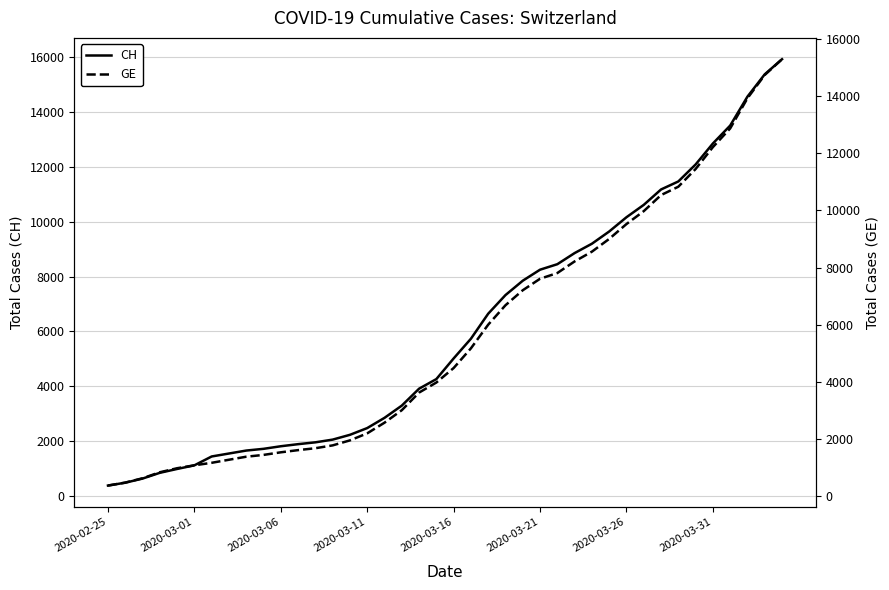

Between 23 and 8, which is larger?

23